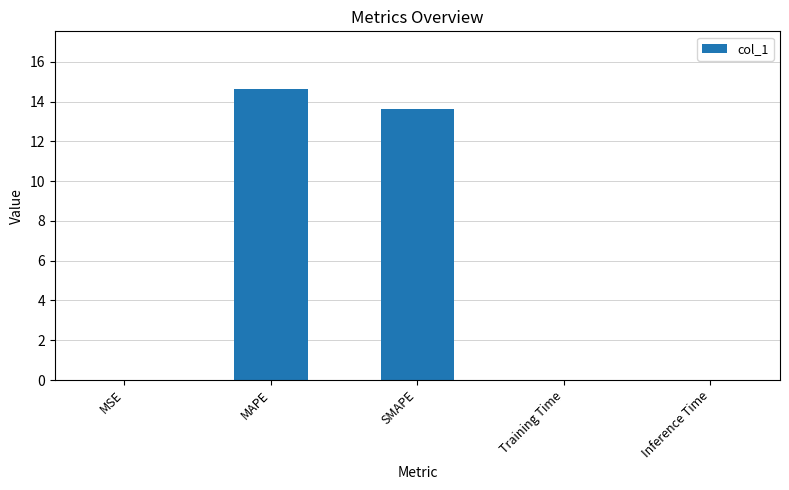

Does the chart contain stacked bars?

No